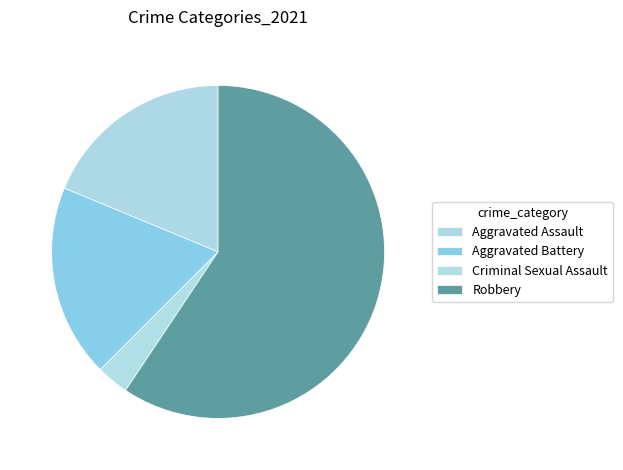

To the nearest percent, what is the average slice percentage?

25%